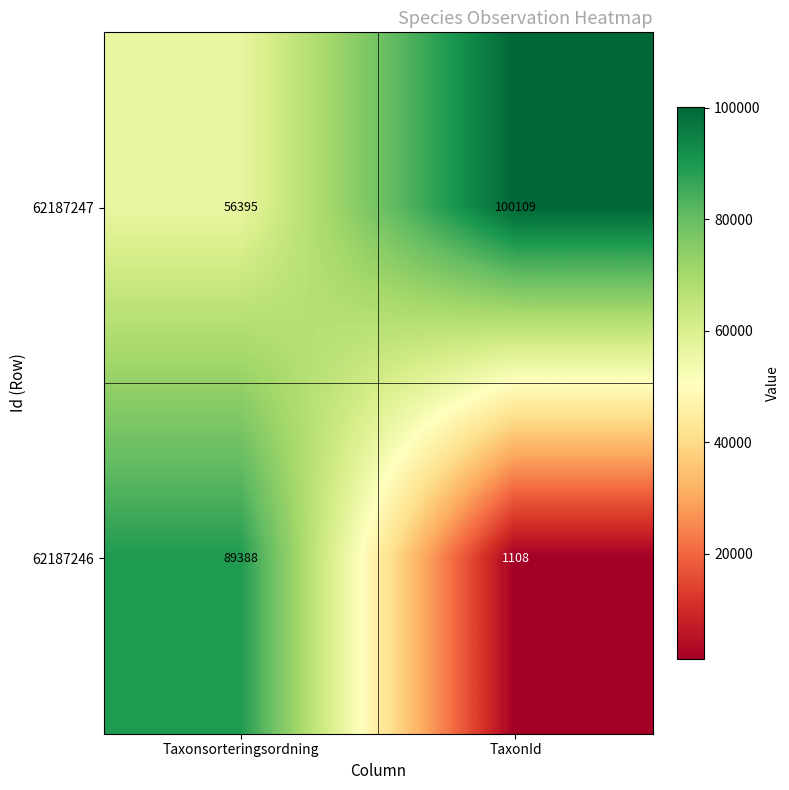

Which series has the largest range (max minus min)?

62187246